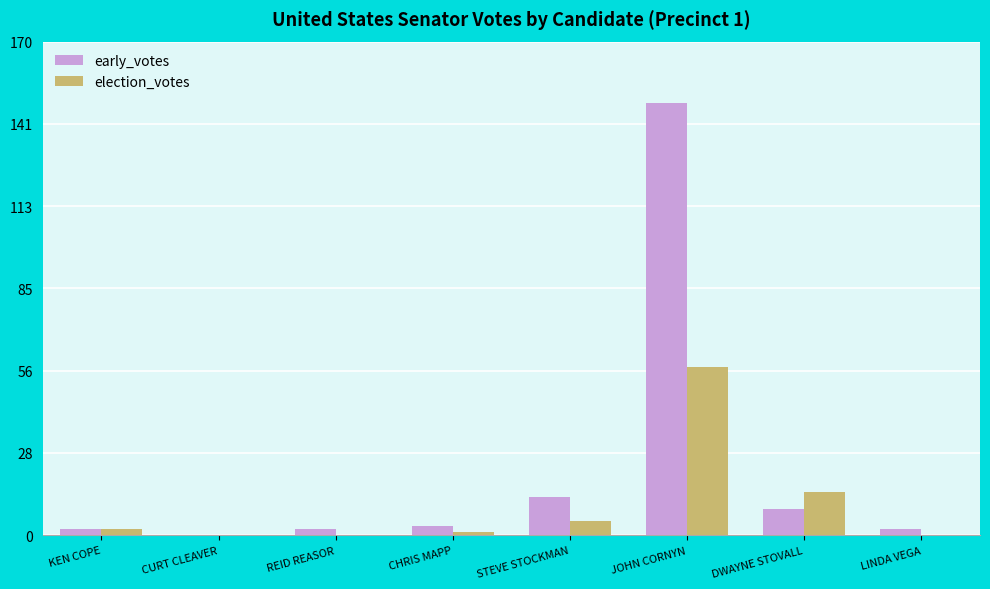

Which series has the largest total across all categories?

early_votes